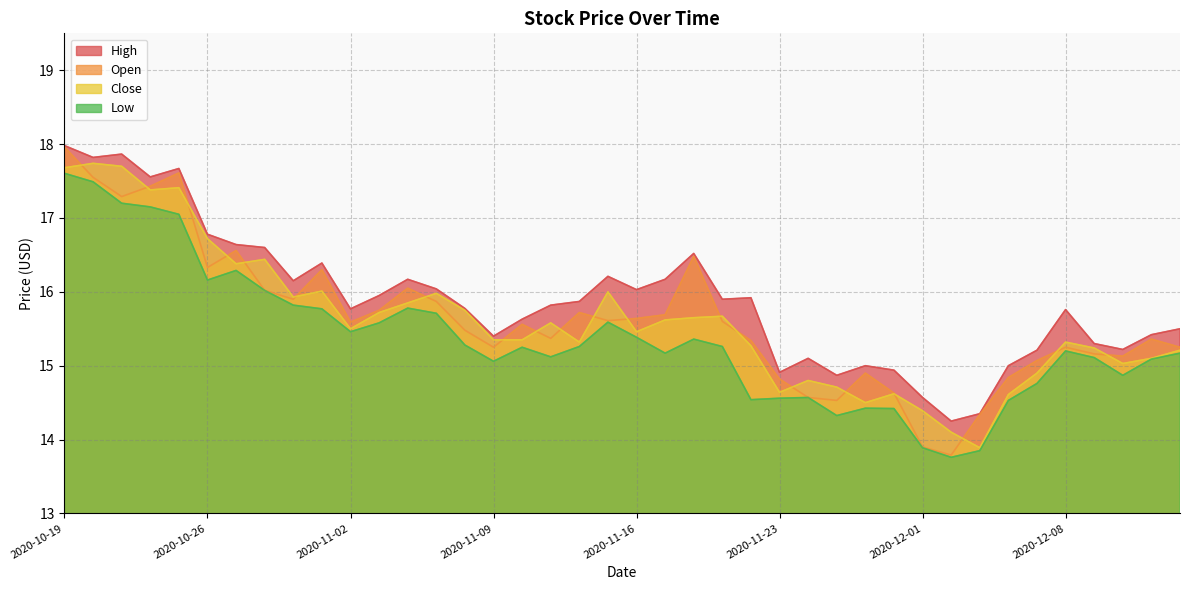

At which label is High closest to 16?

2020-11-16